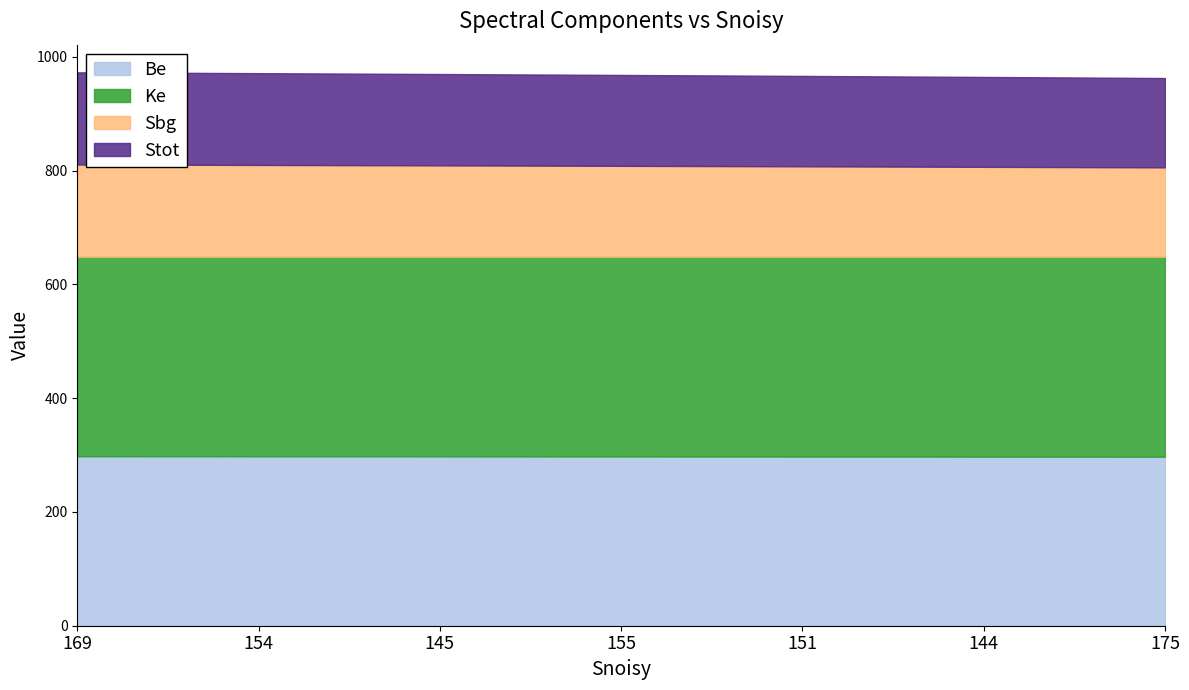

What is the total value across all series at 154?

971.5